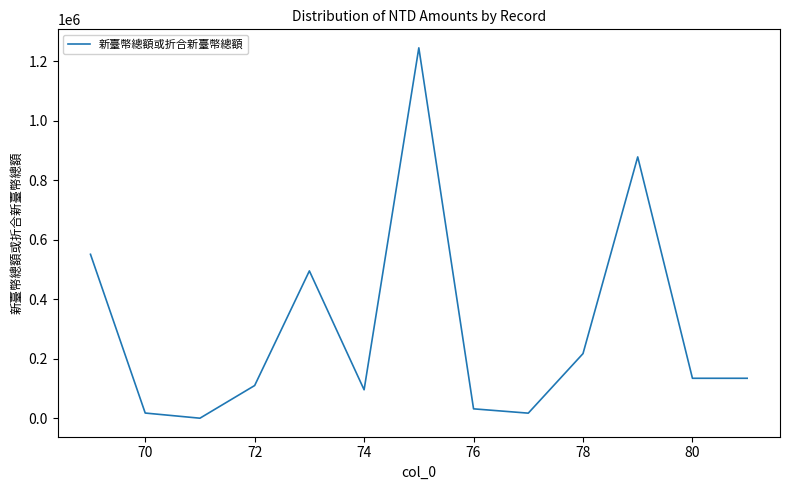

What is the maximum value shown in the chart?

1245136